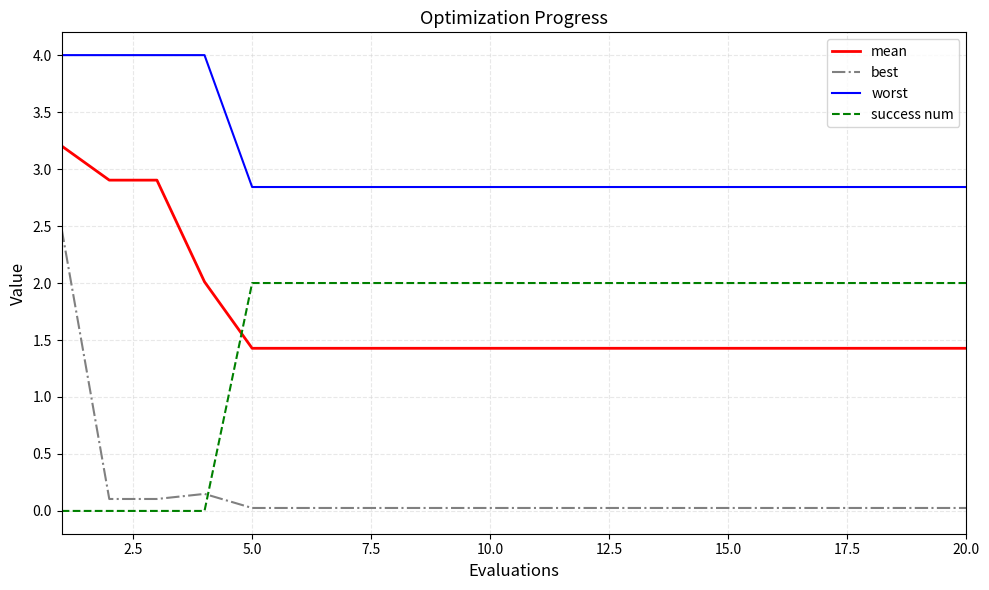

Which series has the largest total across all categories?

worst